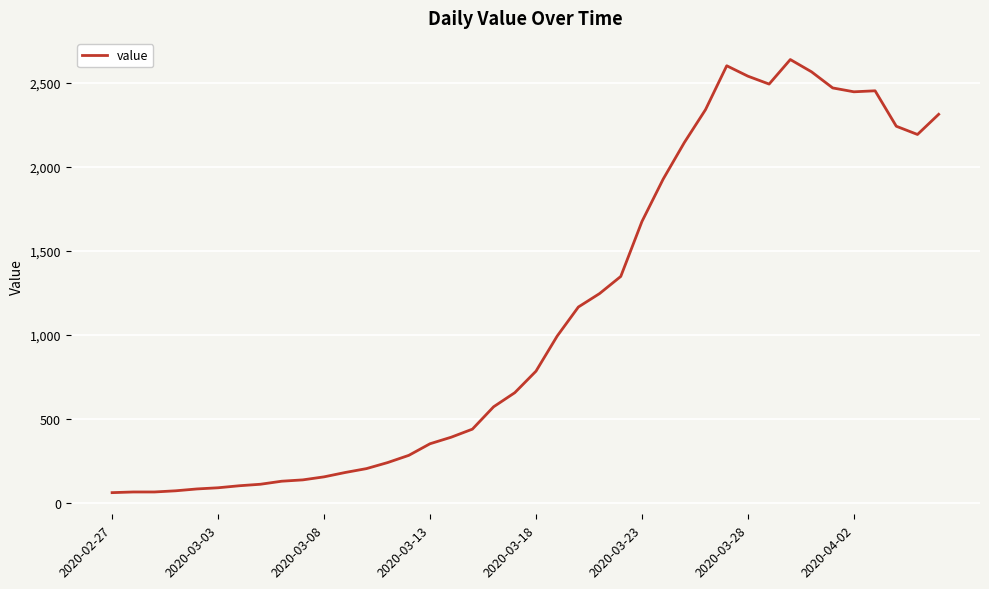

What is the minimum value shown in the chart?

61